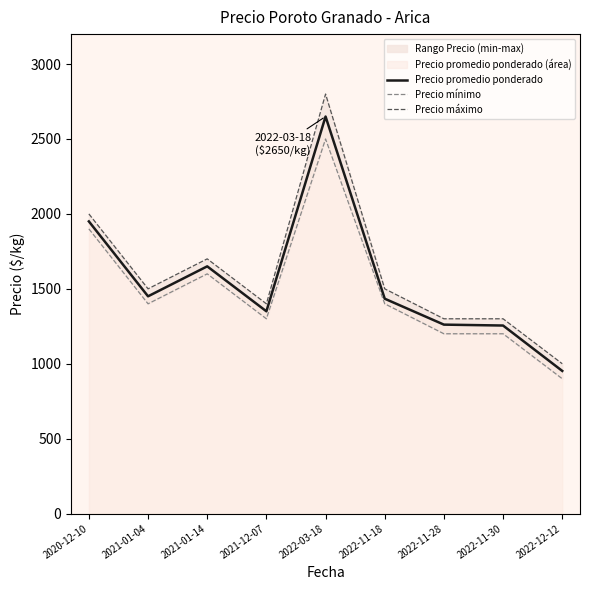

What is the sum of all Precio mínimo values?

13400